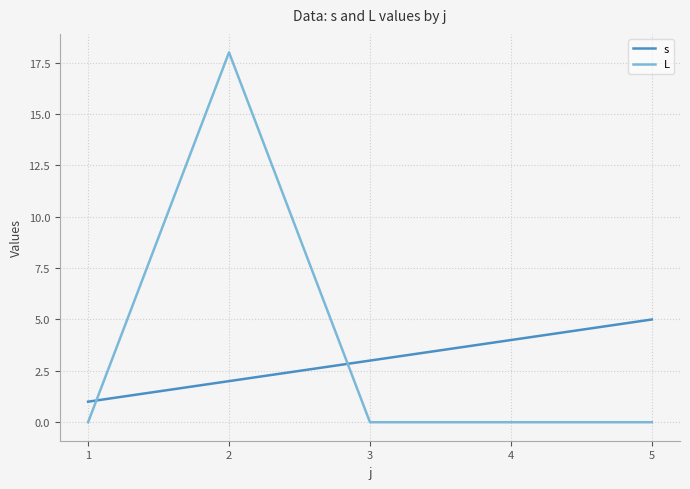

Which category has the highest value in the s series?

5